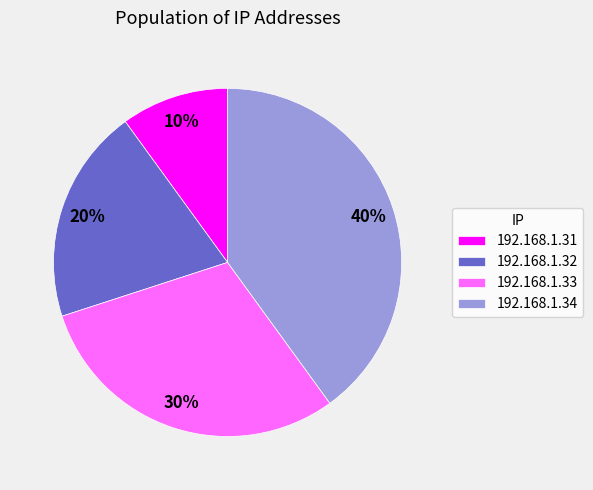

True or false: 192.168.1.33 accounts for 19% of the total.

False